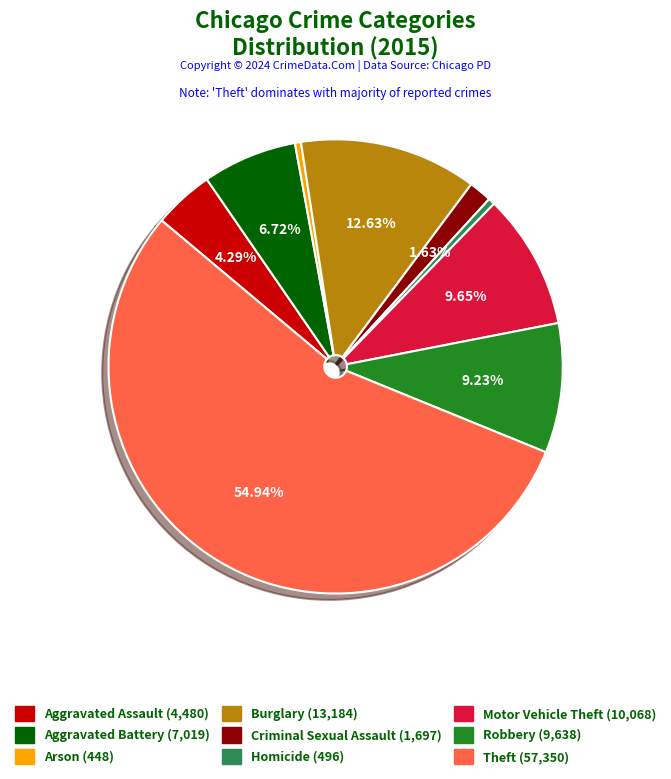

To the nearest percent, what is the average slice percentage?

11%